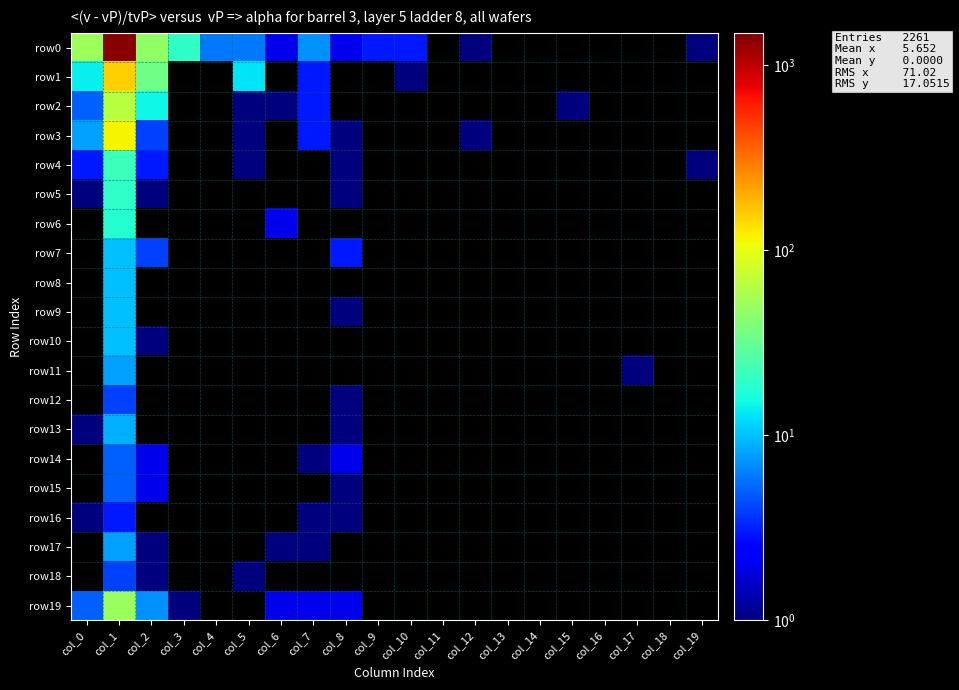

Which has a higher value, col_12 or col_1?

col_1